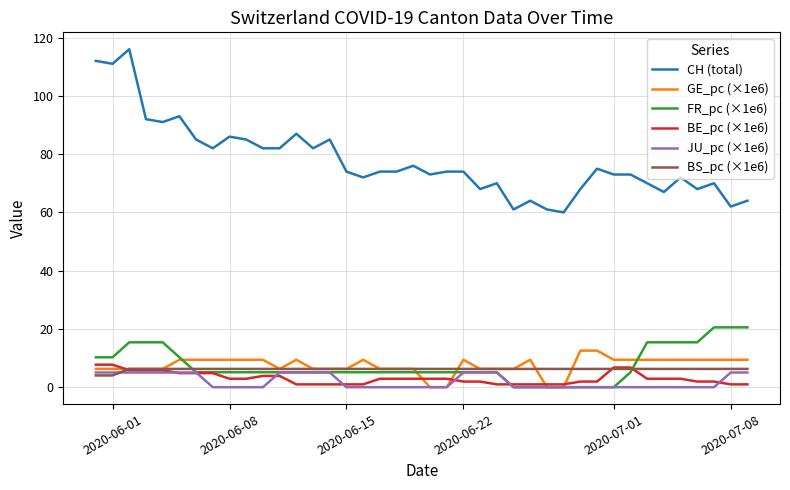

Which series has the widest spread of values?

CH (total)